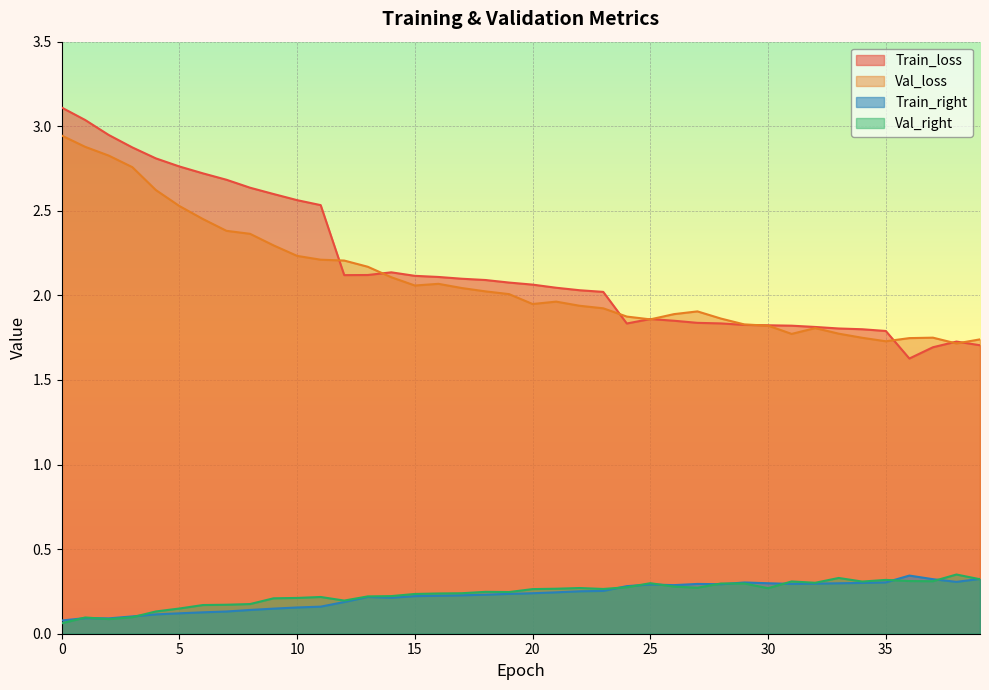

How many values in the Train_loss series are below 2?

16